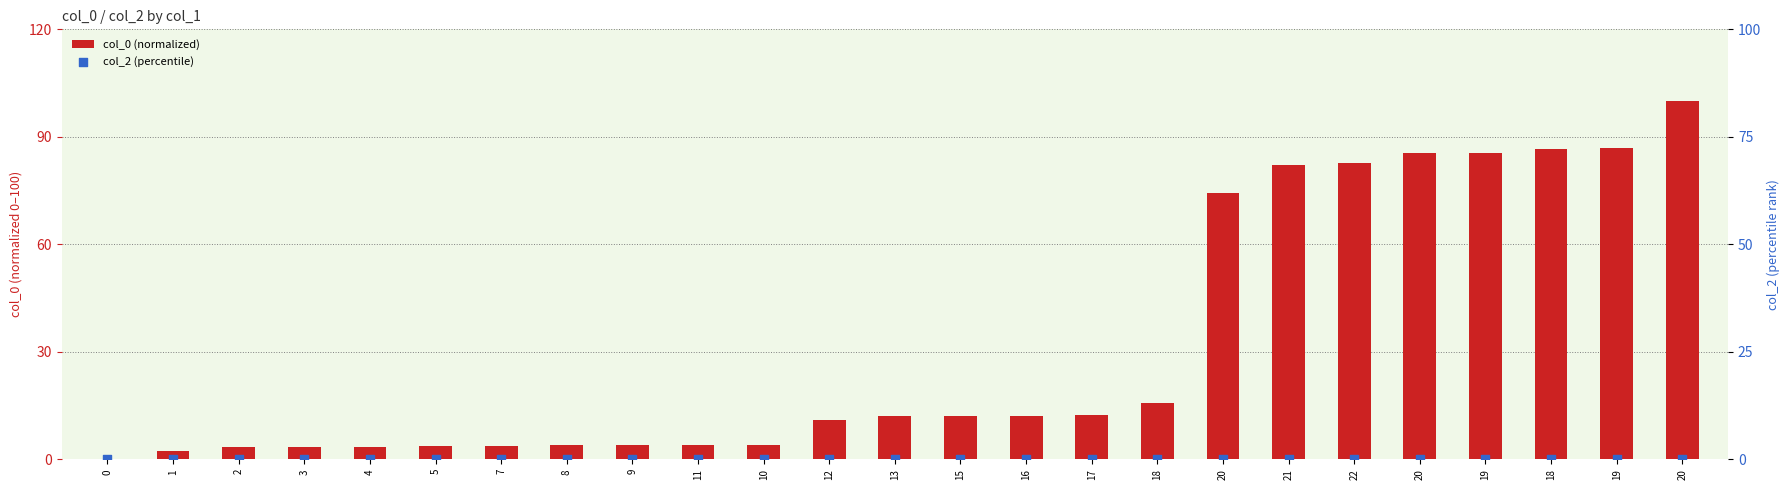

What are all the series names shown in the legend?

col_0 (normalized), col_2 (percentile)